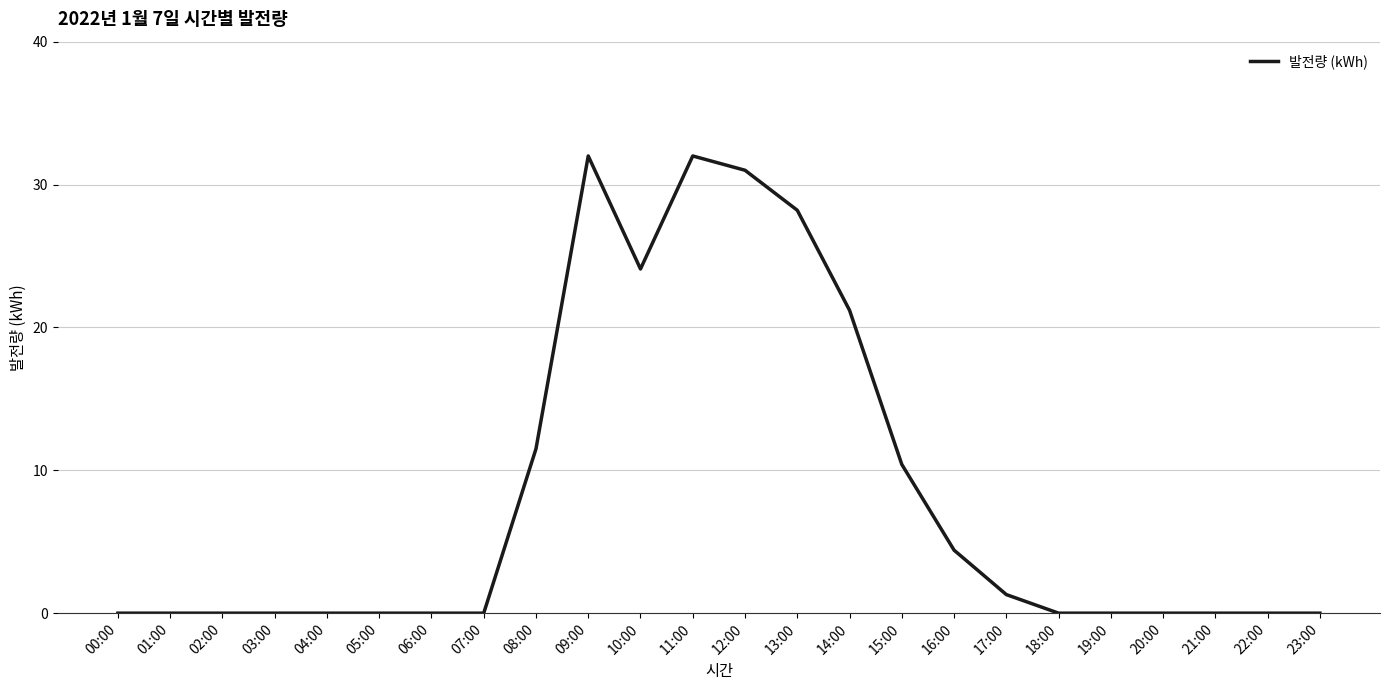

Reading left to right, extract all data points from this chart.

00:00=0.0	01:00=0.0	02:00=0.0	03:00=0.0	04:00=0.0	05:00=0.0	06:00=0.0	07:00=0.0	08:00=11.5	09:00=32.0	10:00=24.1	11:00=32.0	12:00=31.0	13:00=28.2	14:00=21.2	15:00=10.4	16:00=4.4	17:00=1.3	18:00=0.0	19:00=0.0	20:00=0.0	21:00=0.0	22:00=0.0	23:00=0.0